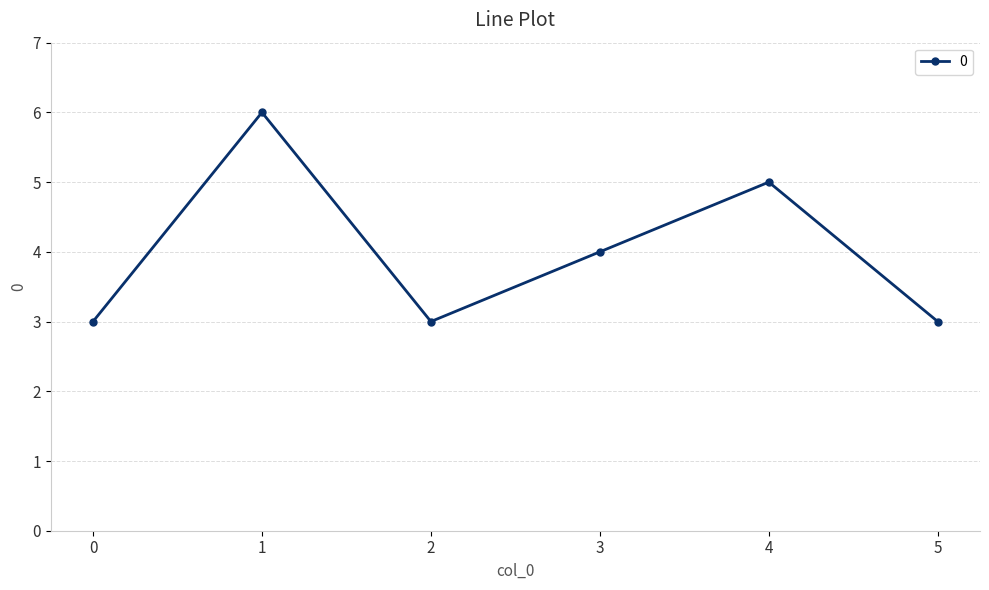

What is the change in value from 3 to 4?

+1